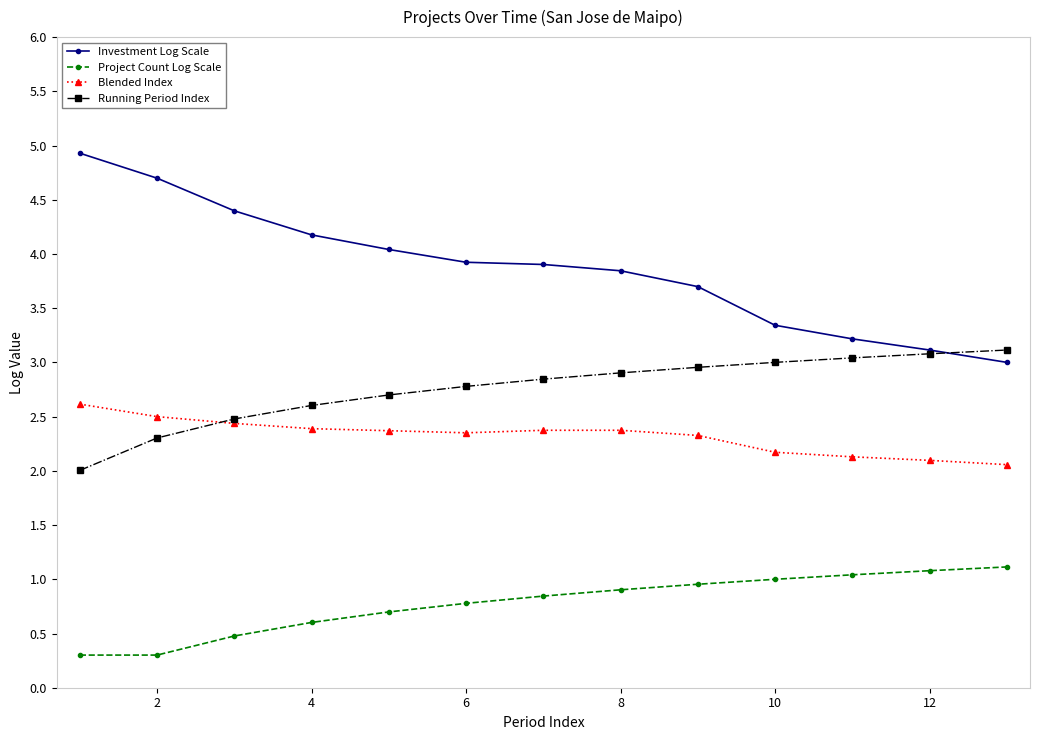

True or false: Blended Index and Investment Log Scale cross at least once.

False